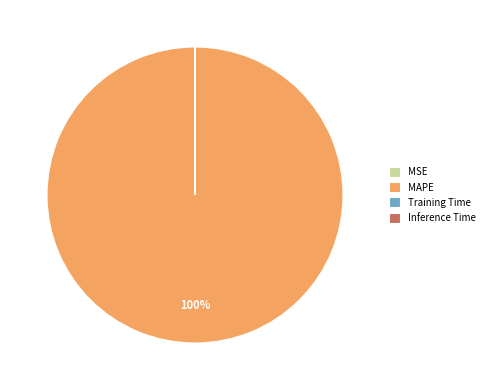

To the nearest percent, what portion does MAPE represent?

100%